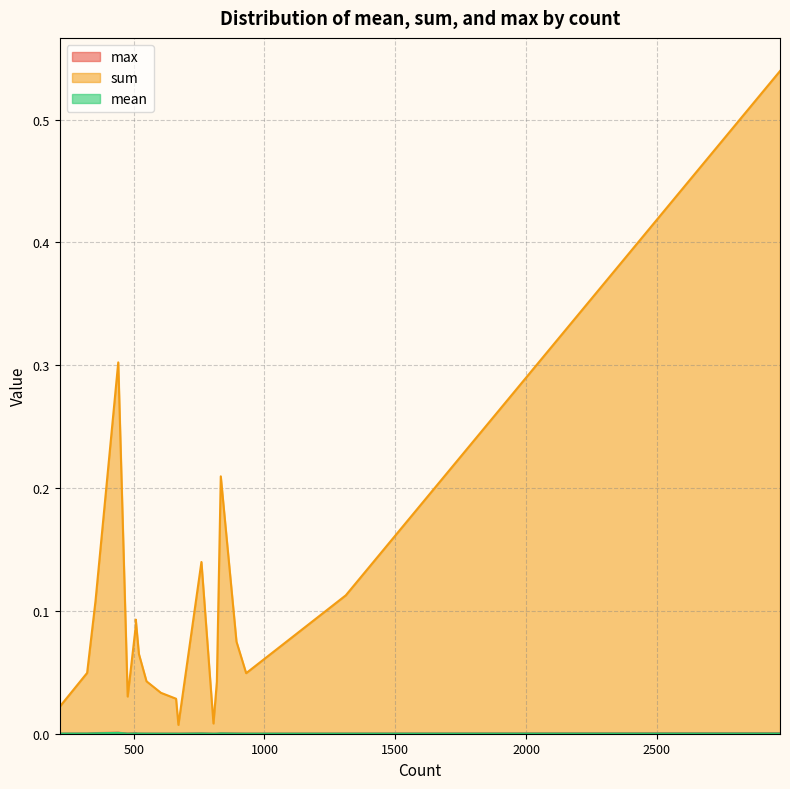

The value of mean at 508 is 0.0. True or false?

True